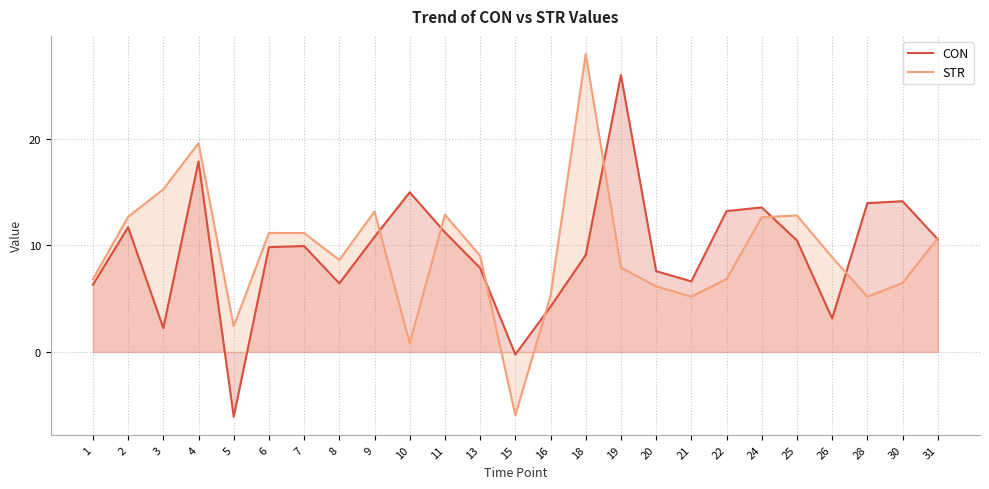

Where is STR nearest to the value 11?

7